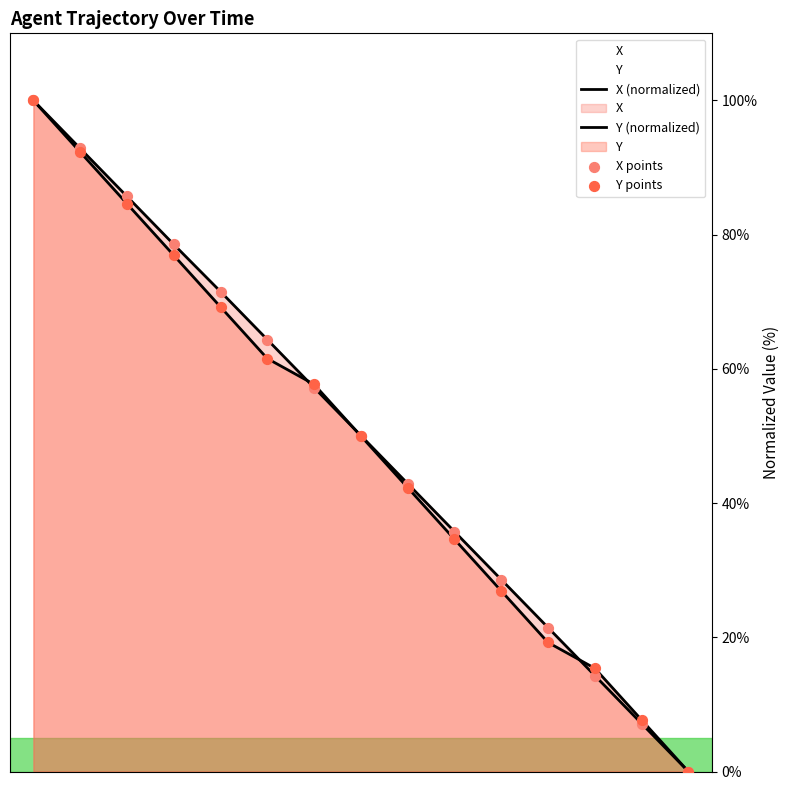

How many lines are shown in the chart?

2